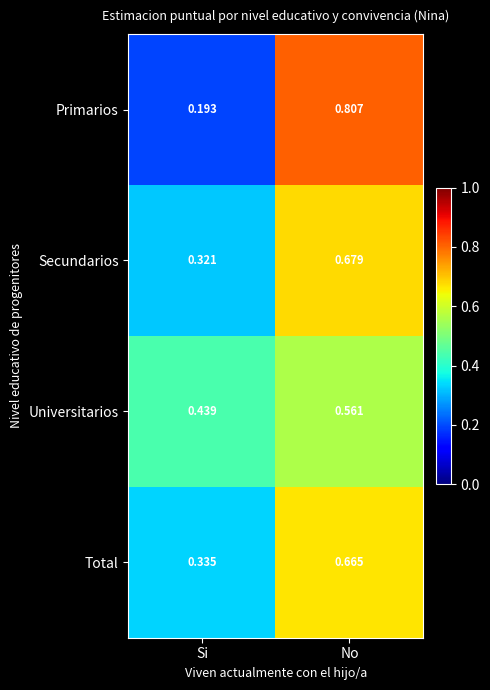

Which category has the lowest value across all series?

Si